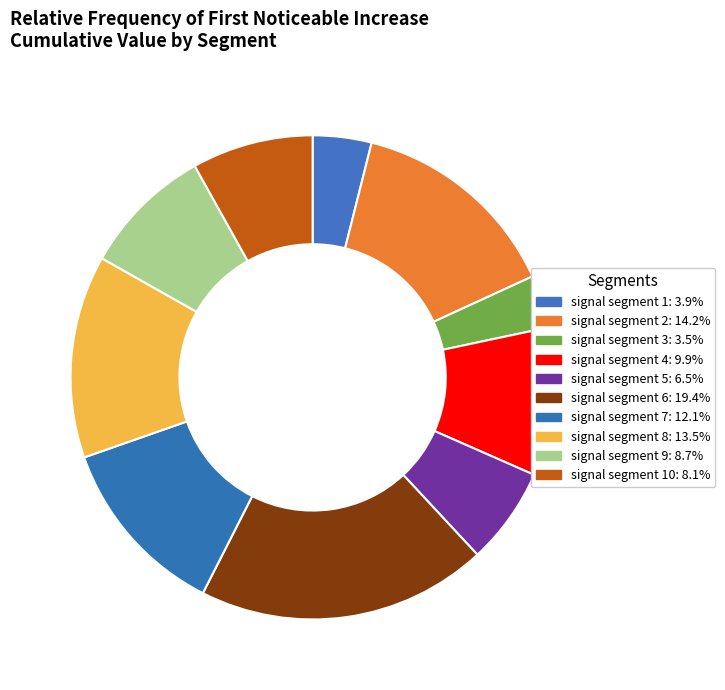

Is there a majority slice in this chart?

No